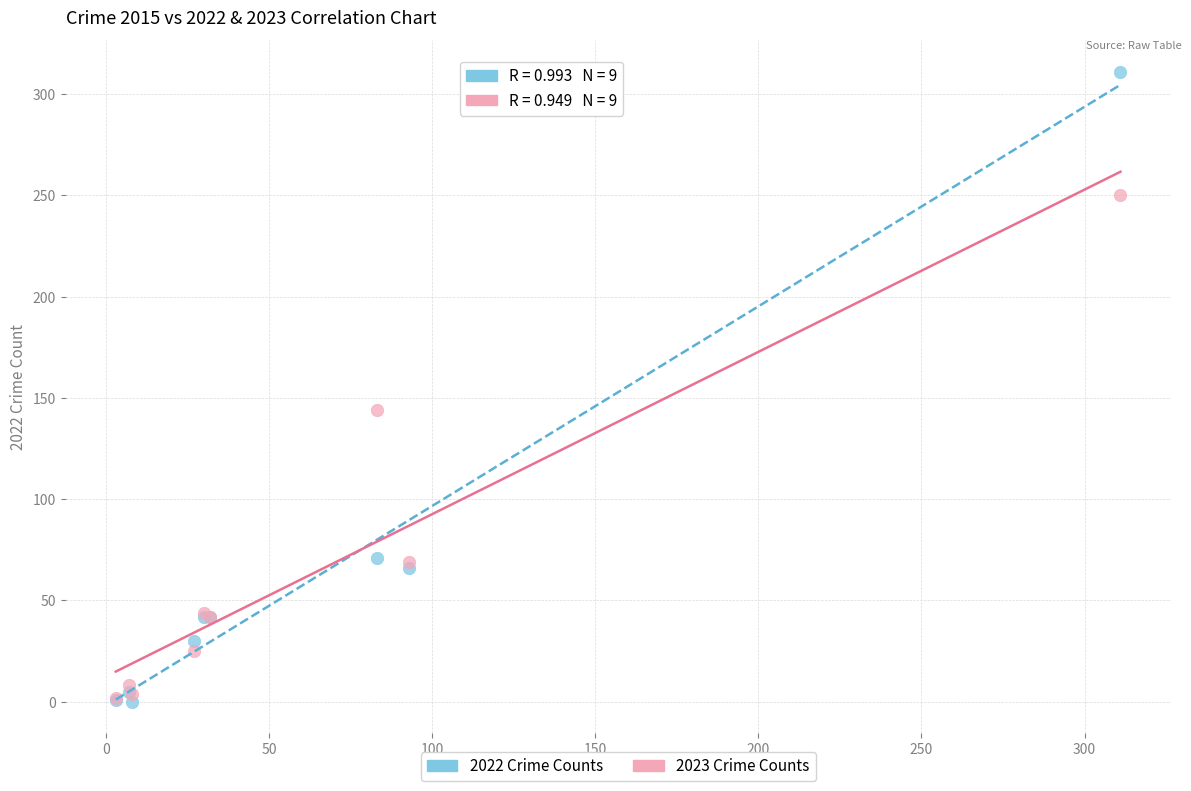

In the 2023 Crime Counts series, what Y value is closest to 126?

144